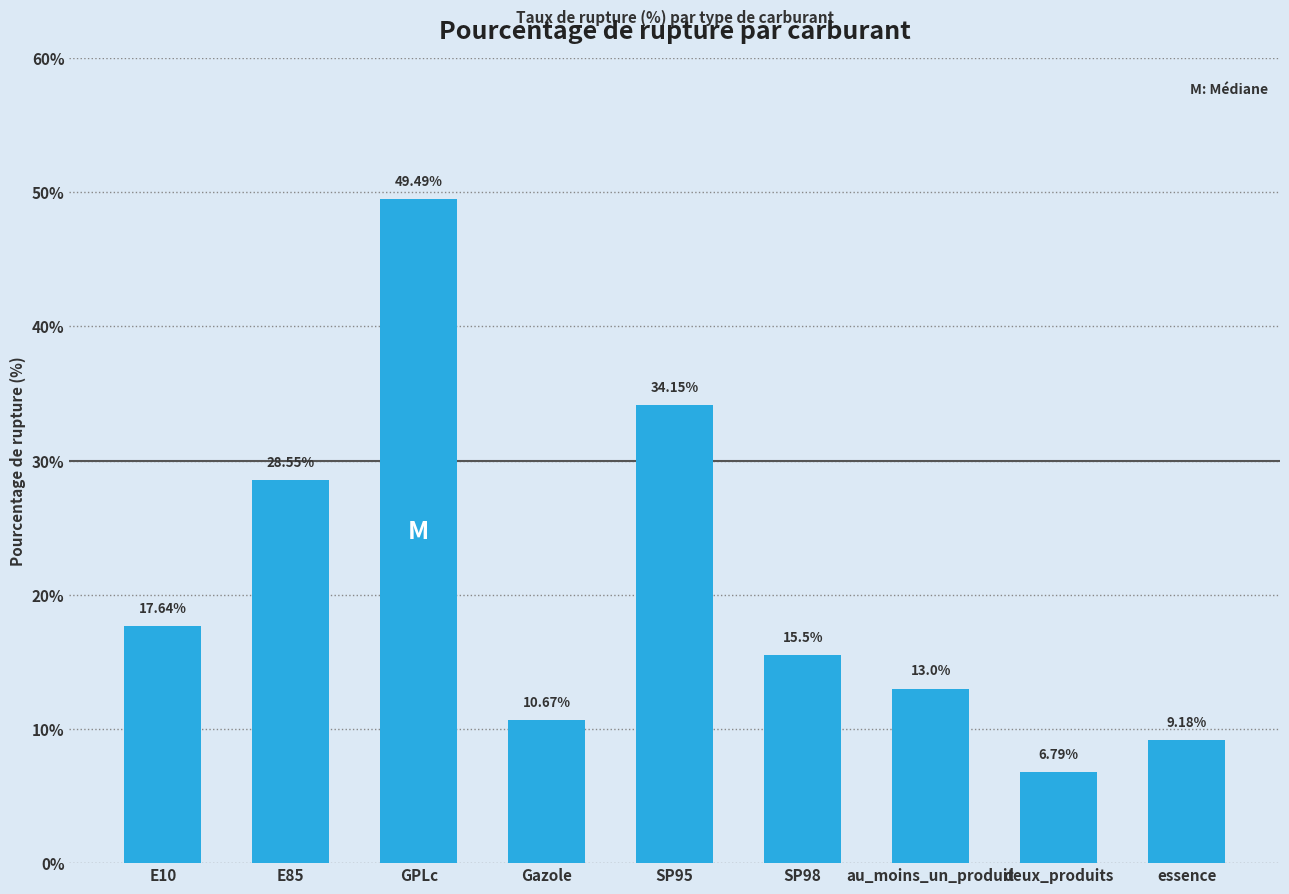

The value at au_moins_un_produit is 13.0. True or false?

True